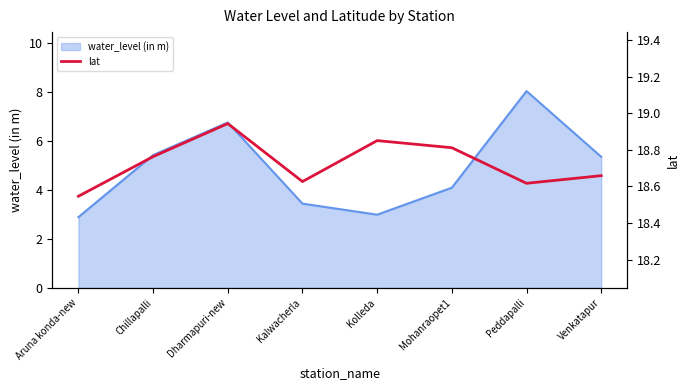

What is the label of the 8th point from the right?

Aruna konda-new